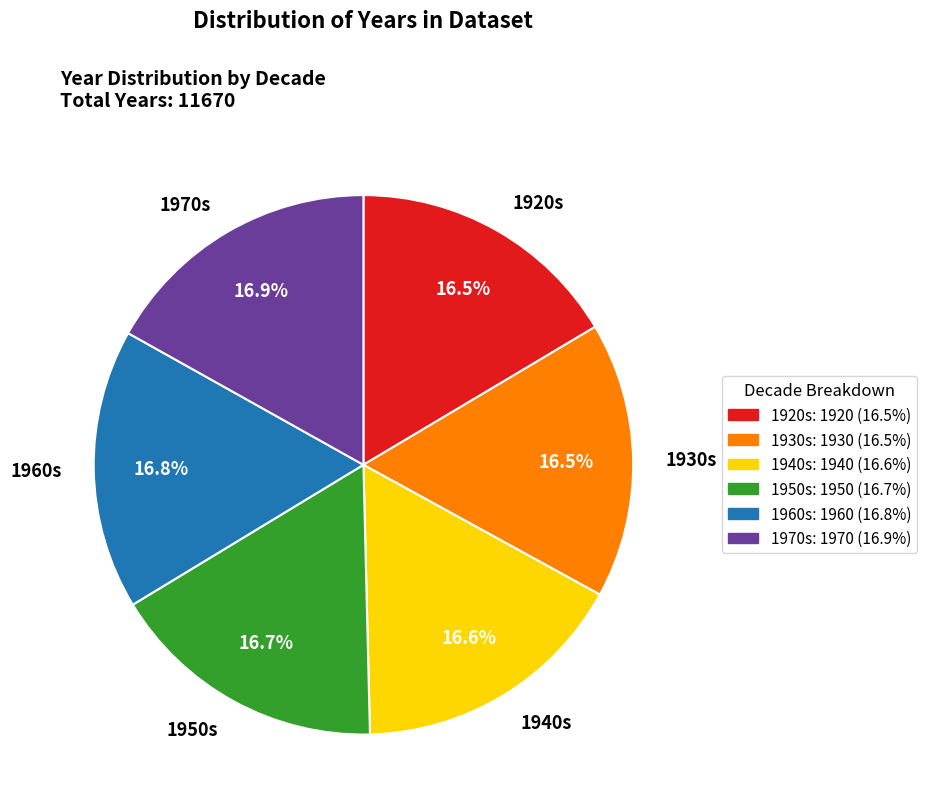

Combined, do 1960s and 1950s account for over 50%?

No